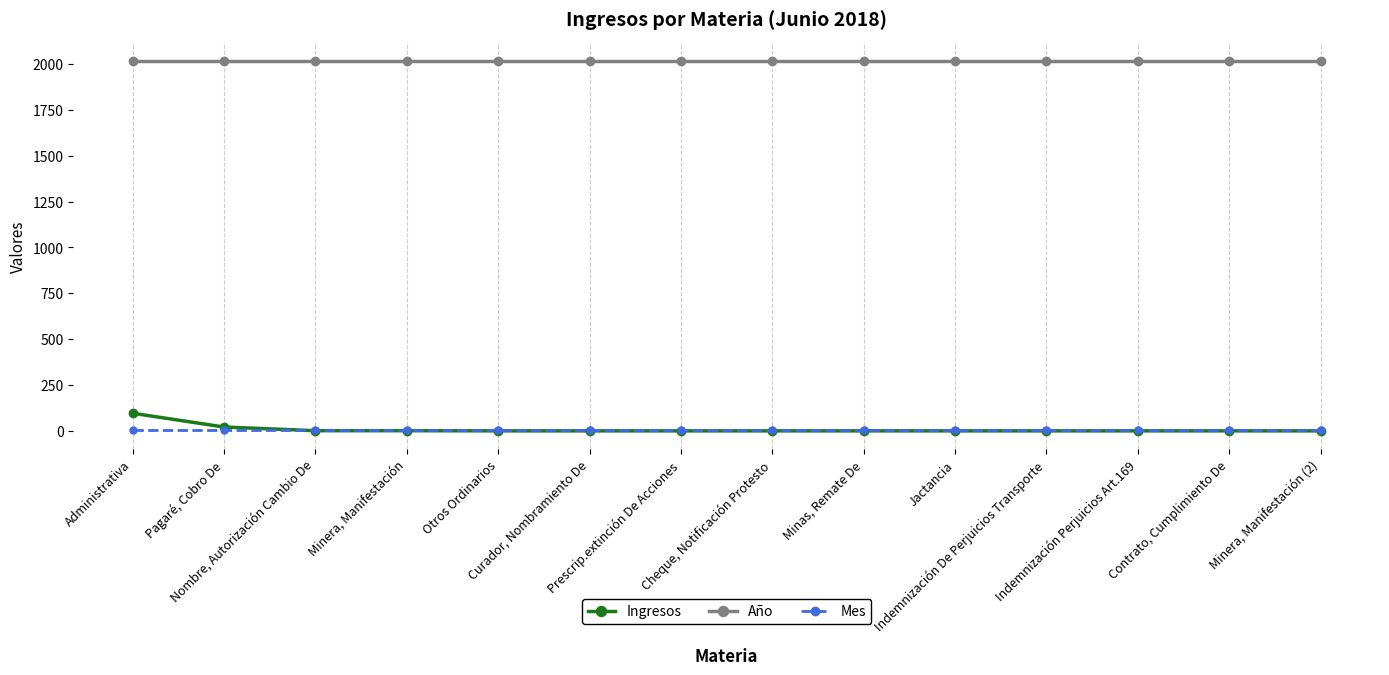

What is the maximum value shown in the chart?

2018